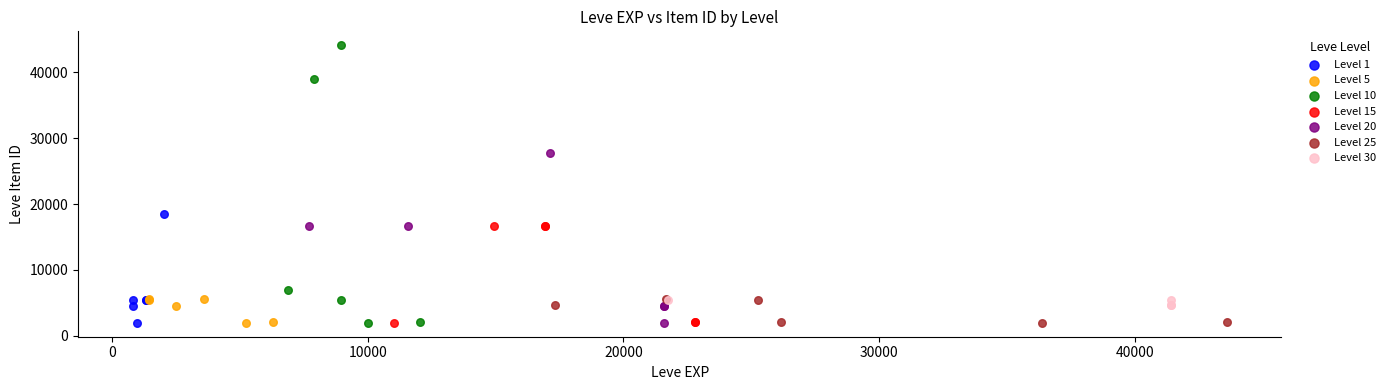

Which series reaches the maximum Y coordinate?

Level 10